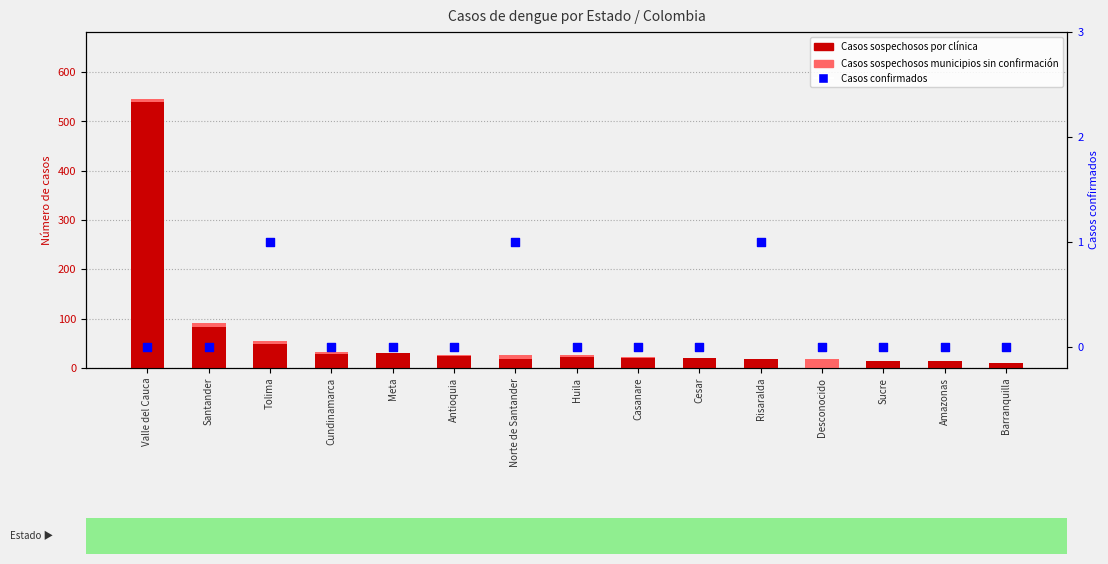

Is the value of Casos confirmados at Valle del Cauca greater than the value of Casos sospechosos por clínica at Casanare?

No